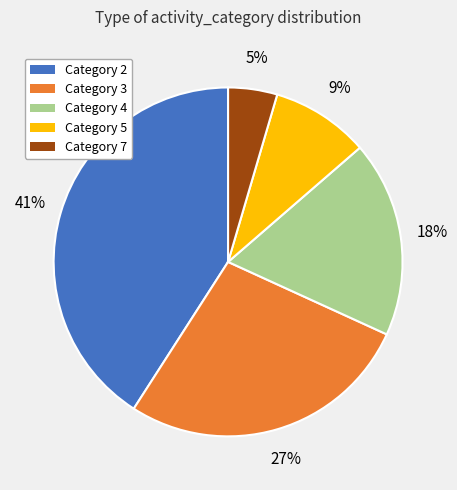

Is it true that Category 7 is 5% of the pie?

True